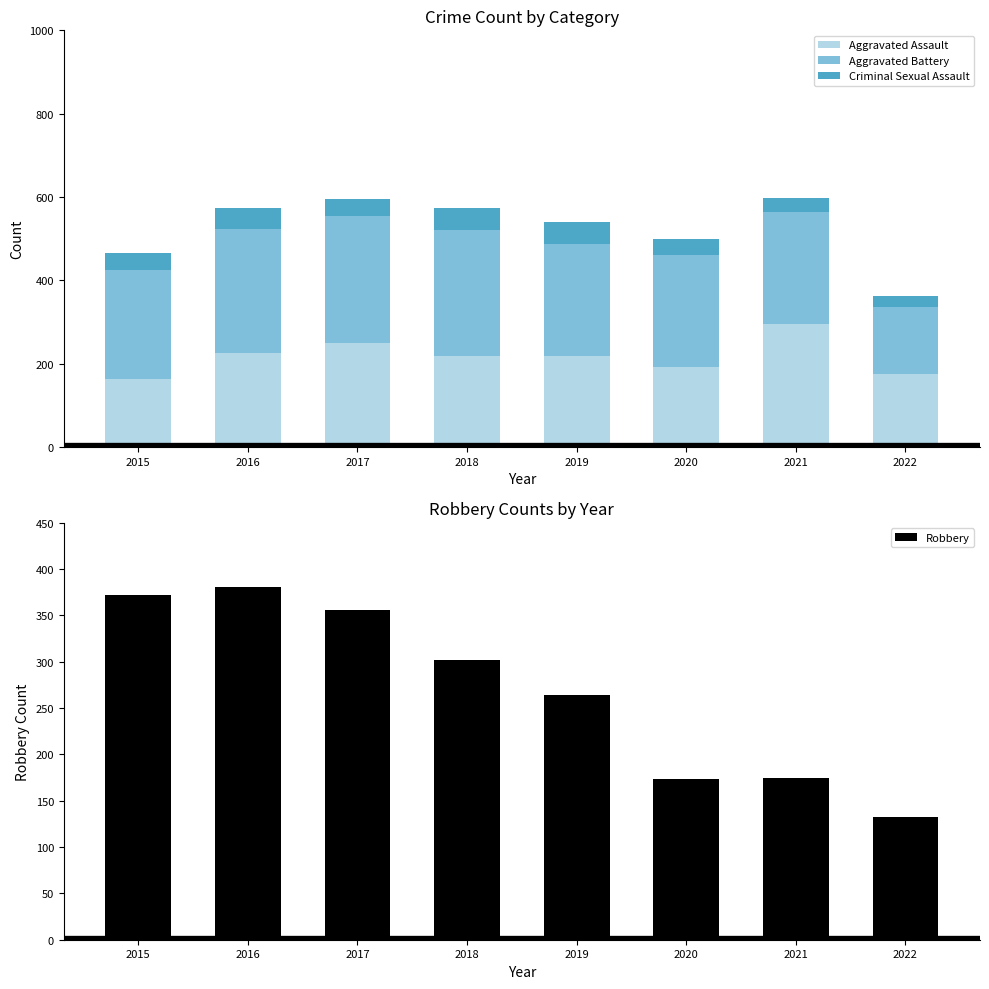

How many values in the Criminal Sexual Assault series are below 43?

4